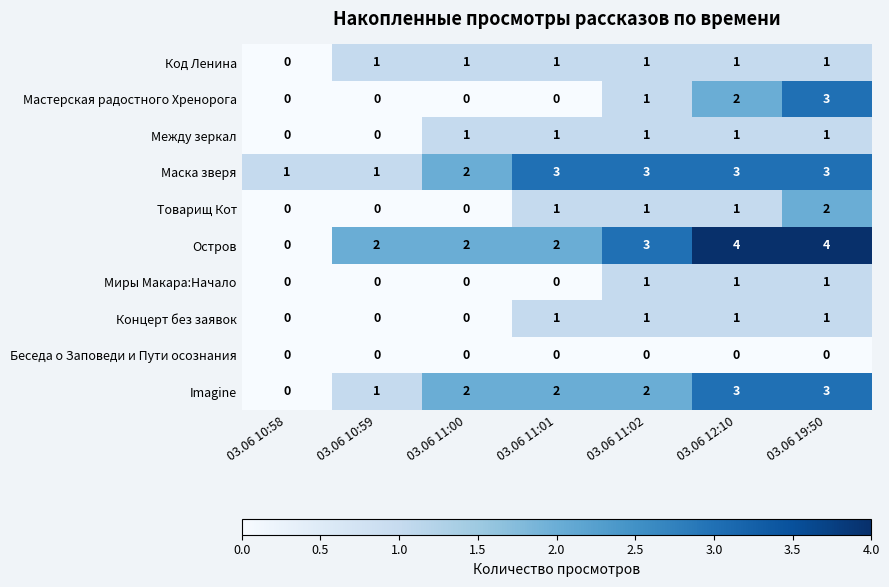

Is it true that Imagine equals 1 at 03.06 19:50?

False